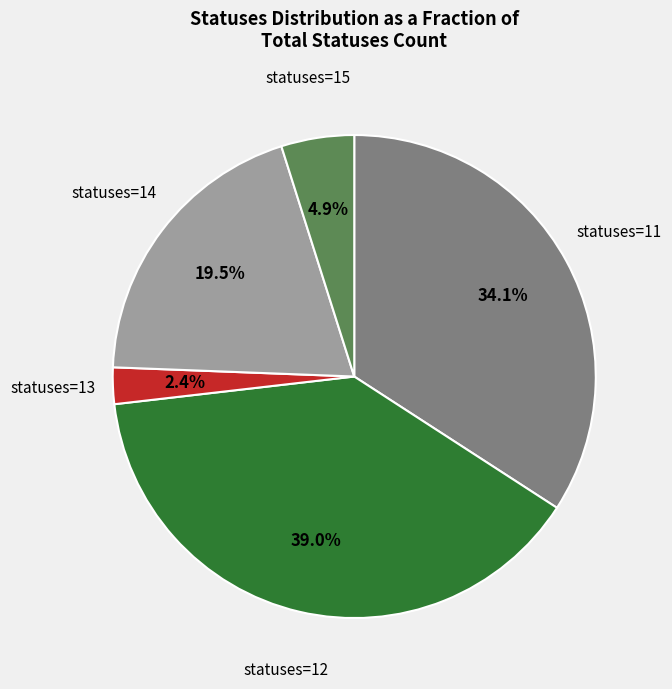

Which has a higher value, statuses=11 or statuses=12?

statuses=12